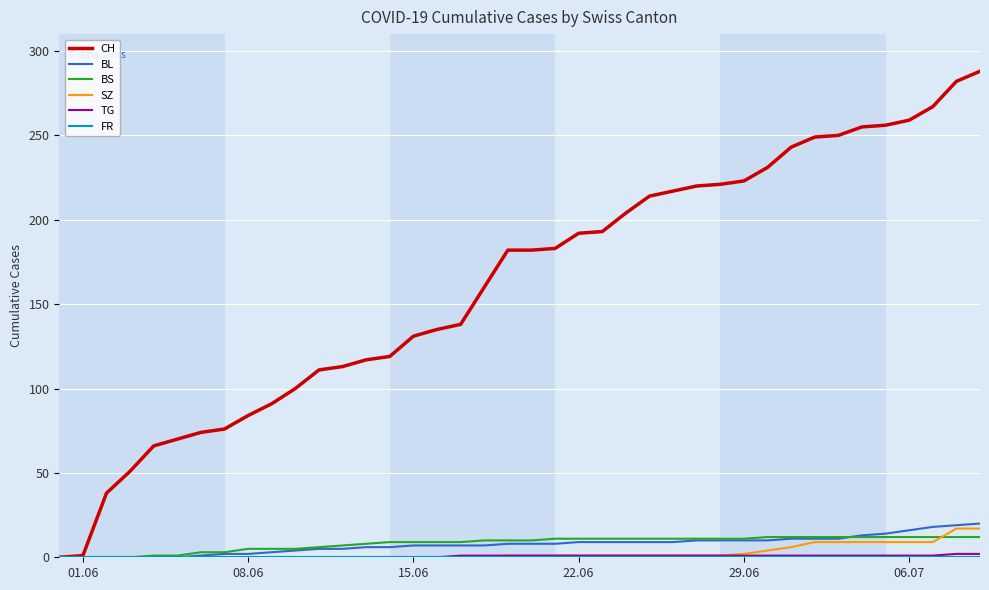

Which series has the largest total across all categories?

CH